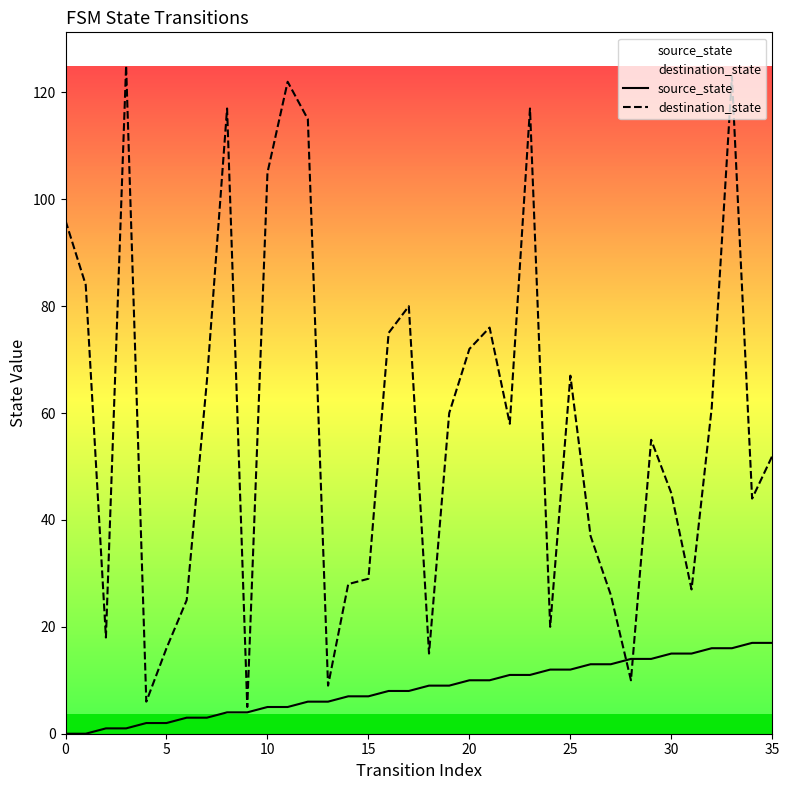

After their last crossing, which series has the higher values: source_state or destination_state?

destination_state